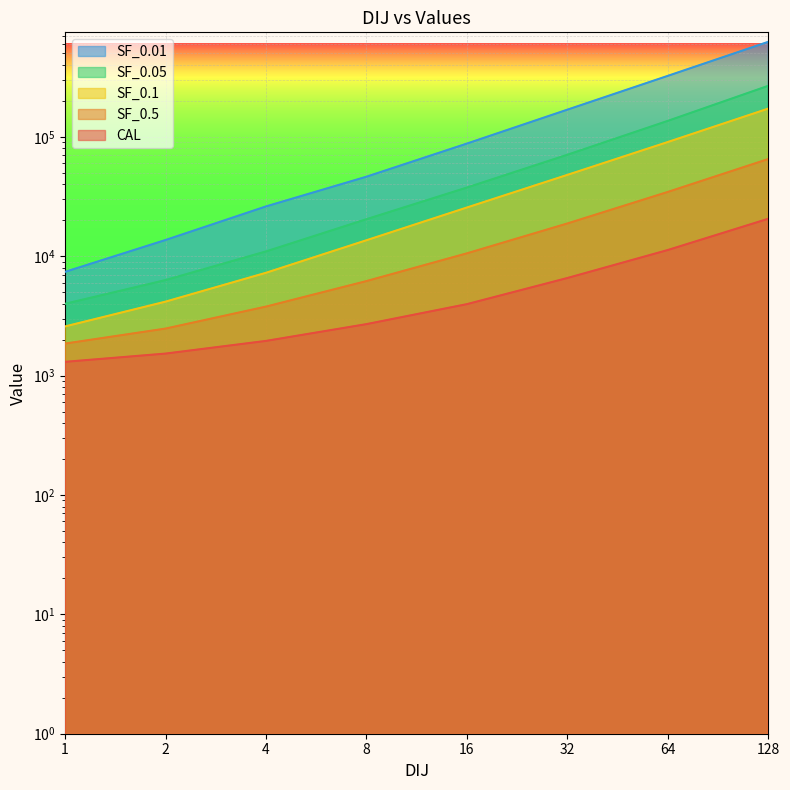

What are all the series names shown in the legend?

CAL, SF_0.5, SF_0.1, SF_0.05, SF_0.01